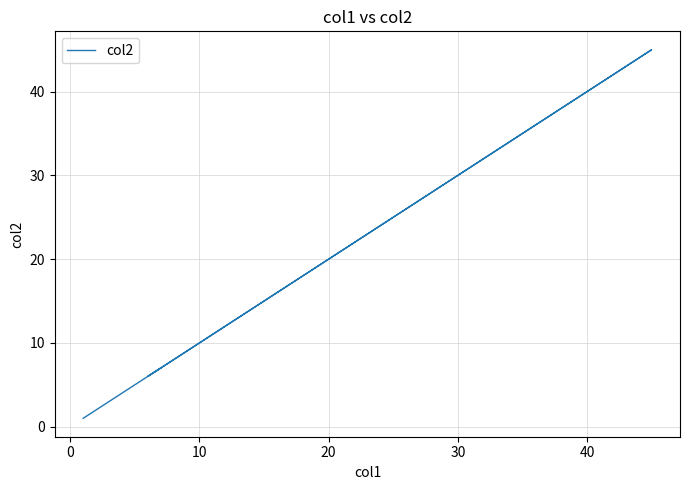

What is the value of the 5th point from the left?

7